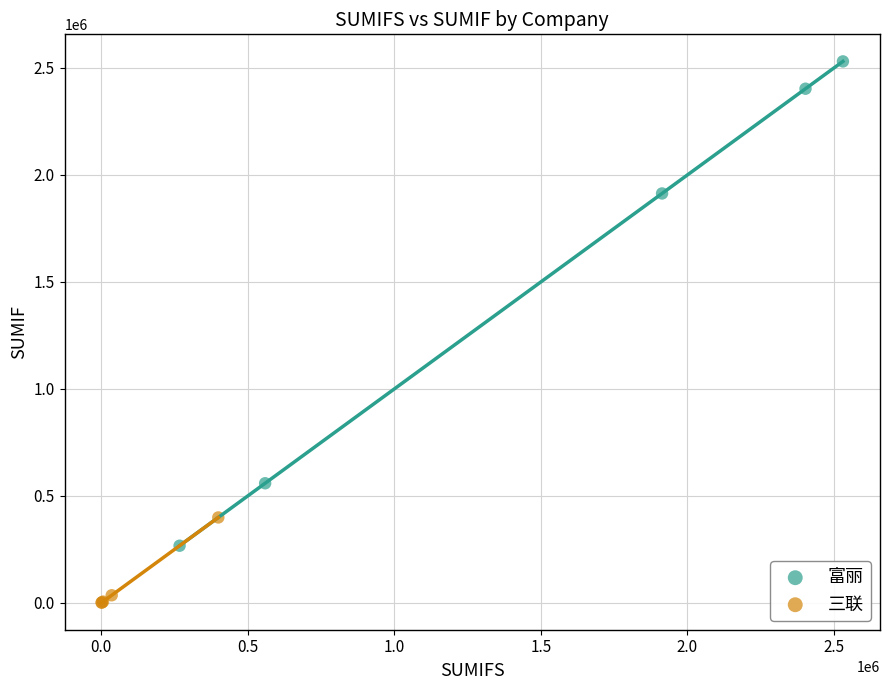

Which series has the widest spread of Y values?

富丽